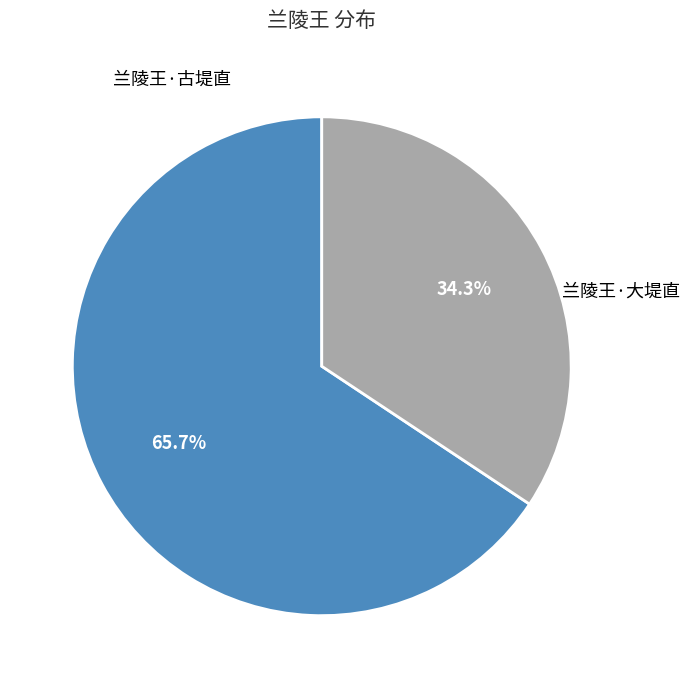

Is there any slice that represents more than half of the pie?

Yes